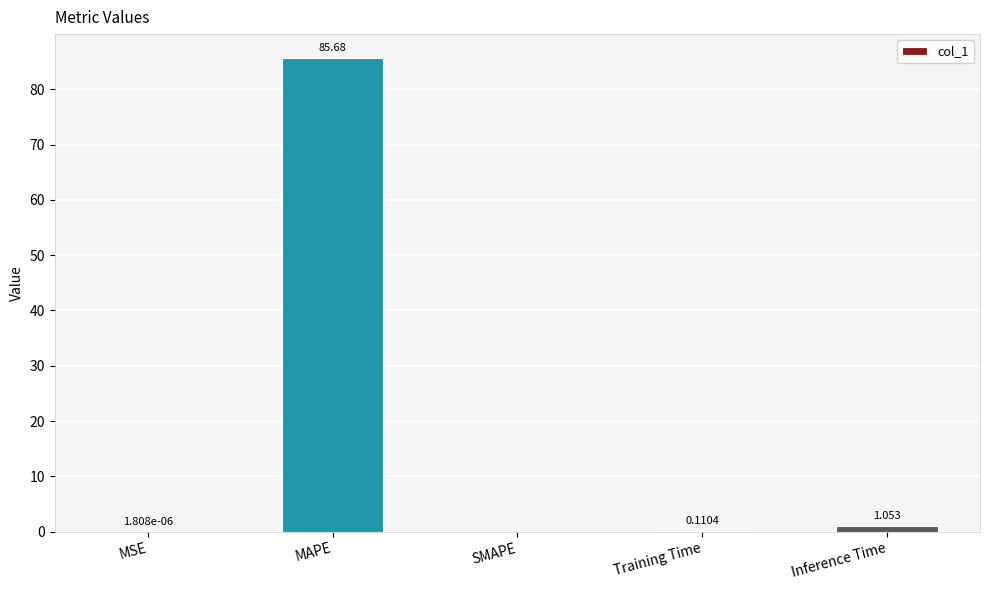

Which has a higher value, MAPE or MSE?

MAPE